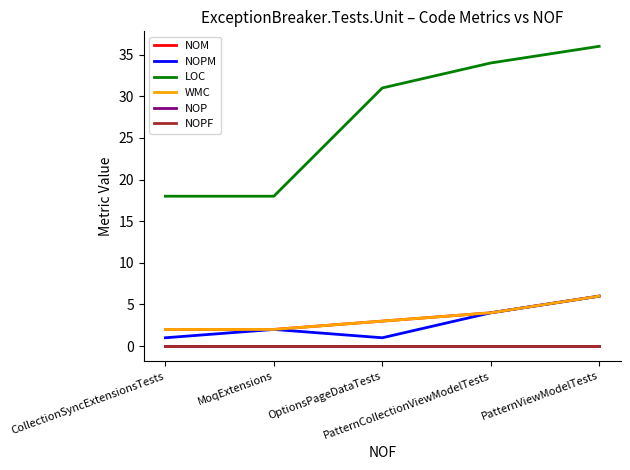

At which label does NOPM first exceed 2?

PatternCollectionViewModelTests